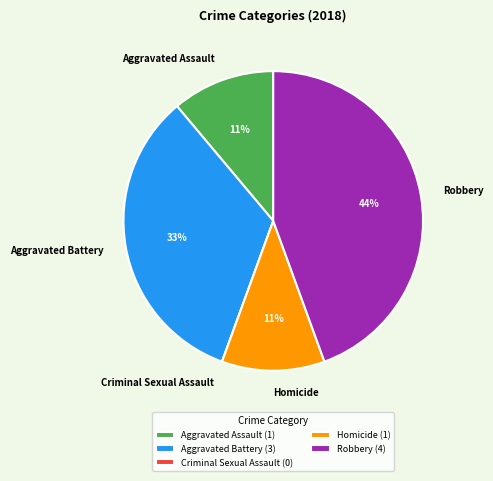

To the nearest percent, what percentage of the pie is Homicide?

11%